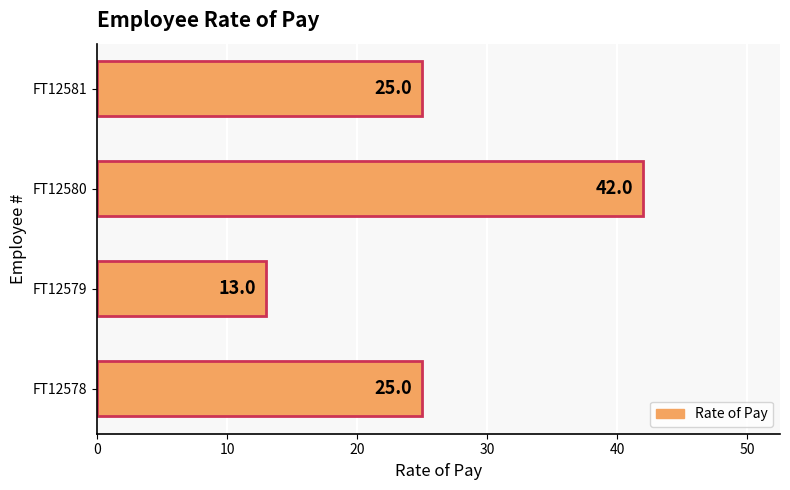

The value at FT12581 is 25. True or false?

True